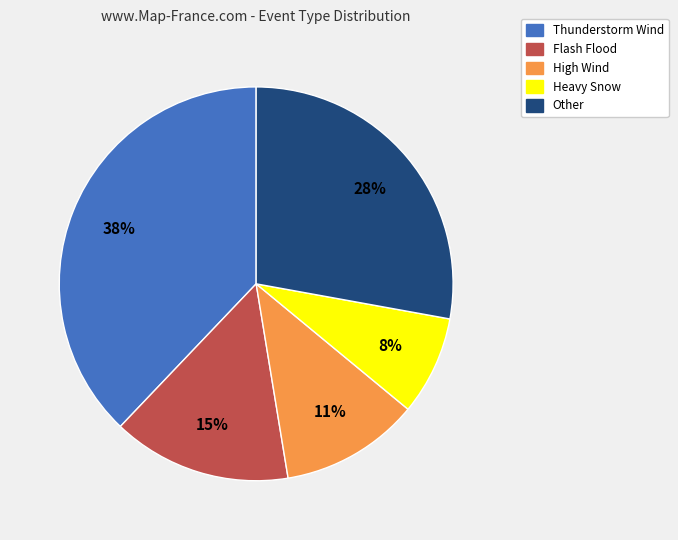

The Heavy Snow slice represents 1% of the pie. True or false?

False